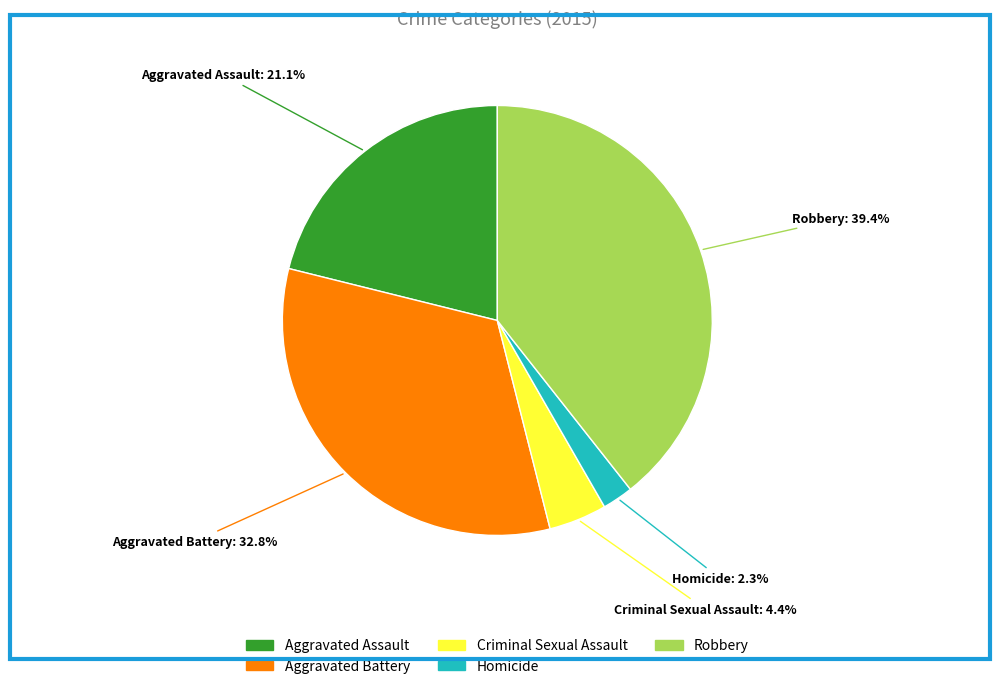

Which category has the smallest portion of the pie?

Homicide